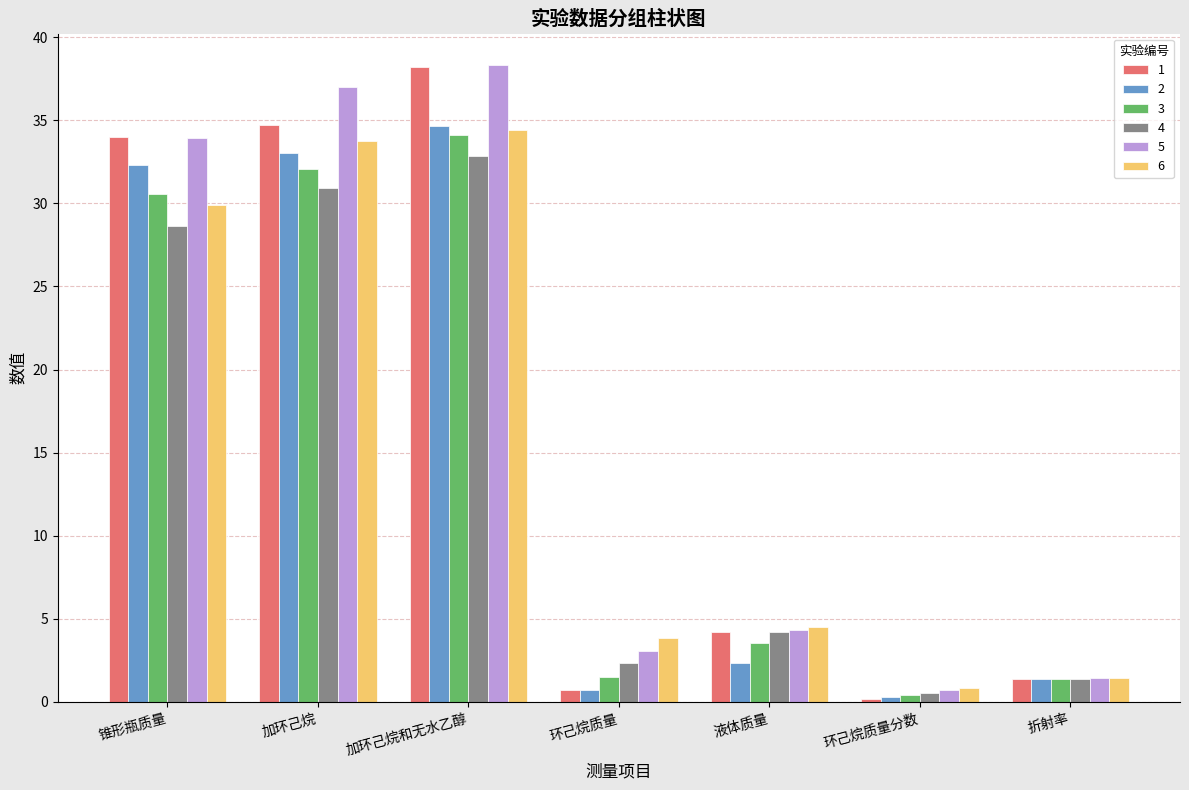

What is the lowest value of the 6 series?

0.9